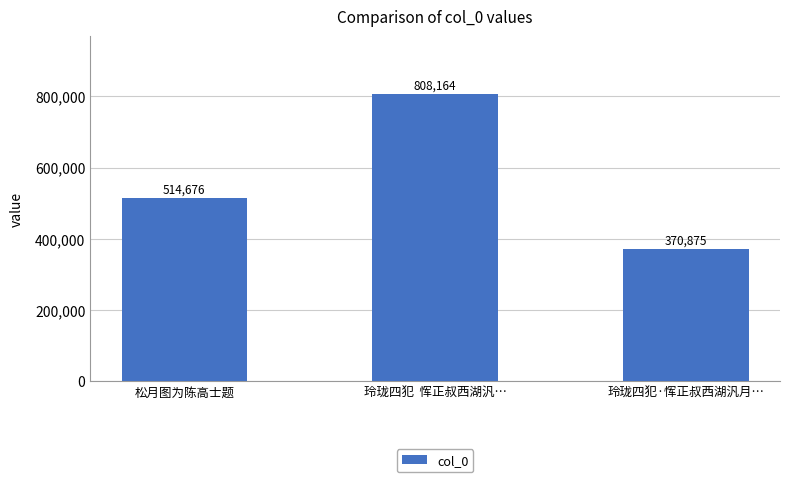

What is the label of the 2nd bar from the left?

玲珑四犯  恽正叔西湖汎…